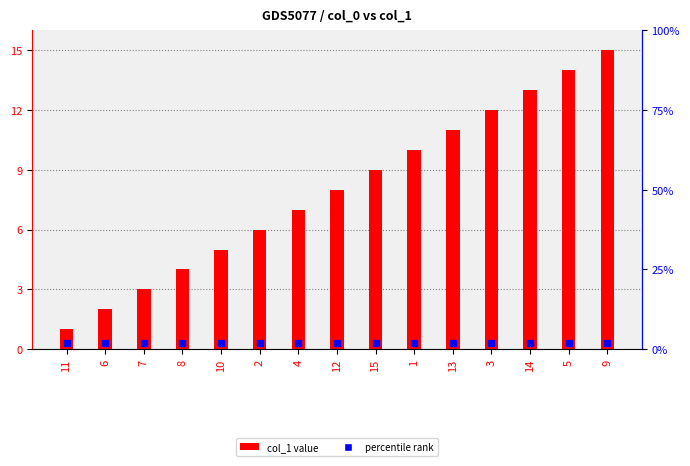

Between 13 and 4, which is larger?

13